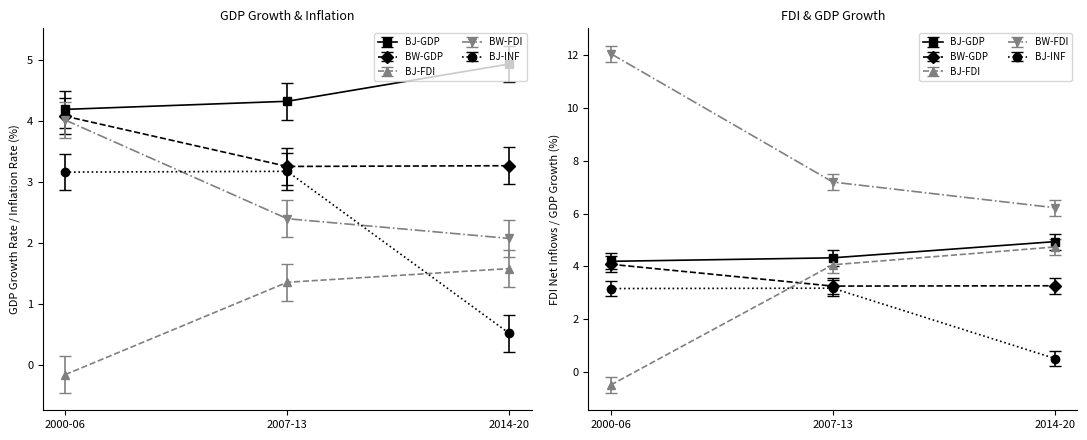

True or false: Benin and Botswana cross at least once.

True